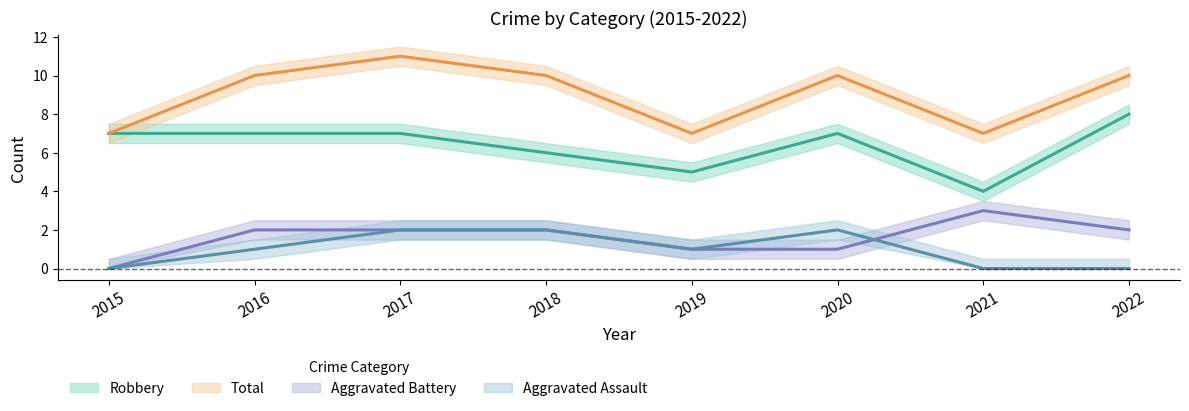

Reading left to right, what are all the values shown in this chart?

Aggravated Assault: 2015=0	2016=1	2017=2	2018=2	2019=1	2020=2	2021=0	2022=0
Aggravated Battery: 2015=0	2016=2	2017=2	2018=2	2019=1	2020=1	2021=3	2022=2
Robbery: 2015=7	2016=7	2017=7	2018=6	2019=5	2020=7	2021=4	2022=8
Total: 2015=7	2016=10	2017=11	2018=10	2019=7	2020=10	2021=7	2022=10